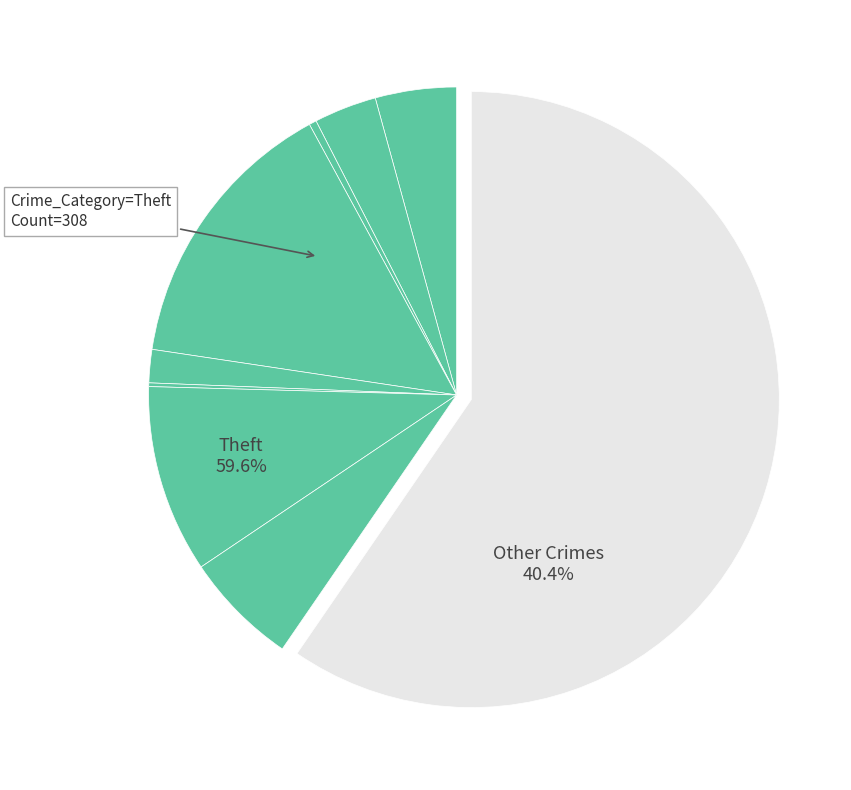

To the nearest percent, what is the average slice percentage?

11%